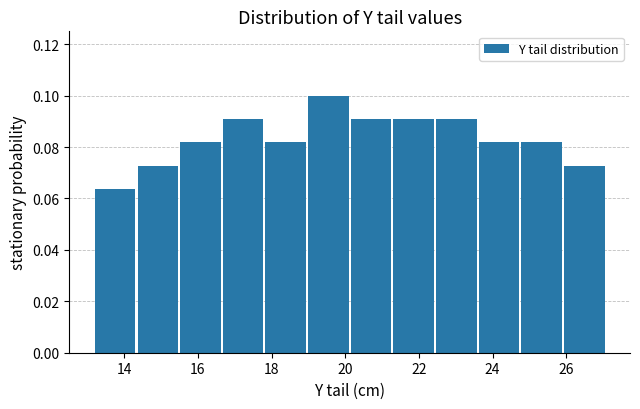

Reading left to right, transcribe this chart: for each bar, give the range it covers on the x-axis and its height. Neither the bar edges nor the heights are printed on the chart, so give them approximately, as read against the axes.

13.2 to 14.4: 0.064
14.4 to 15.6: 0.072
15.6 to 16.6: 0.082
16.6 to 17.8: 0.090
17.8 to 19.0: 0.082
19.0 to 20.2: 0.100
20.2 to 21.4: 0.090
21.4 to 22.4: 0.090
22.4 to 23.6: 0.090
23.6 to 24.8: 0.082
24.8 to 26.0: 0.082
26.0 to 27.2: 0.072